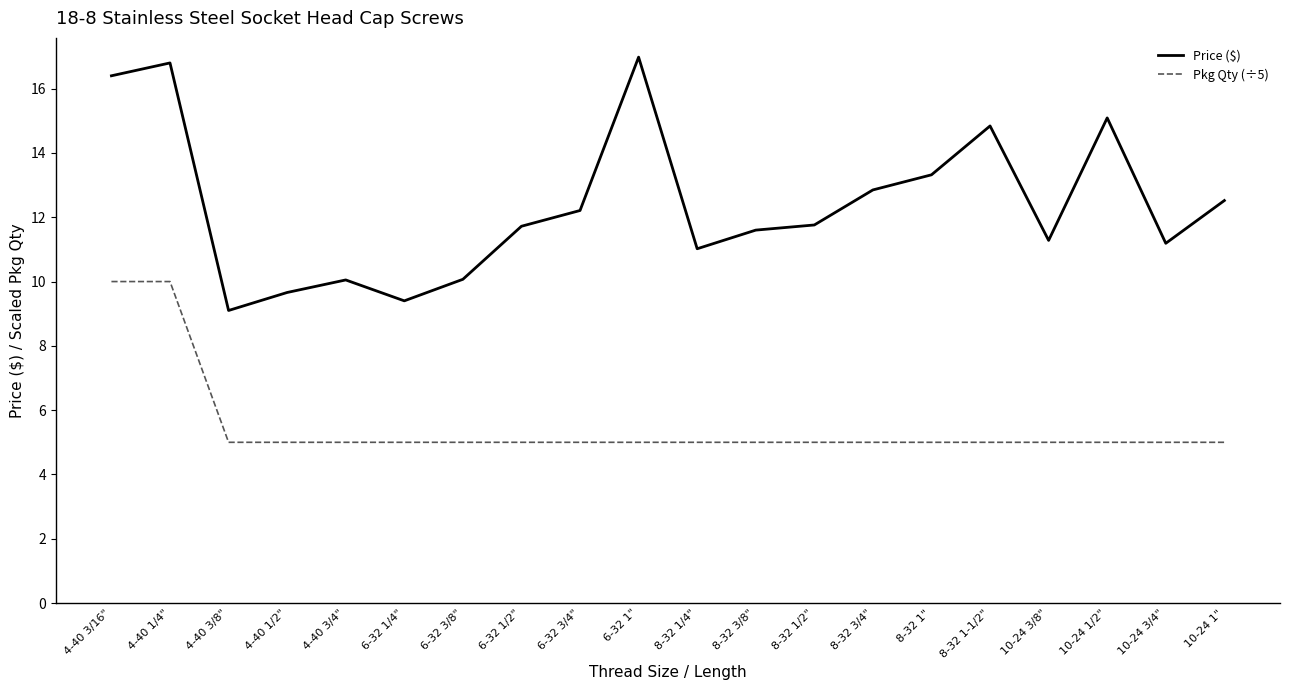

What is the total value across all series at 6-32 1/4"?

14.4